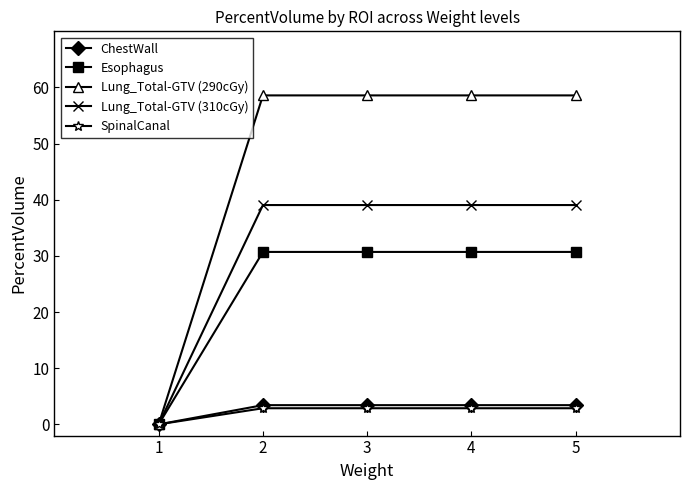

What are all the series names shown in the legend?

ChestWall, Esophagus, Lung_Total-GTV (290cGy), Lung_Total-GTV (310cGy), SpinalCanal